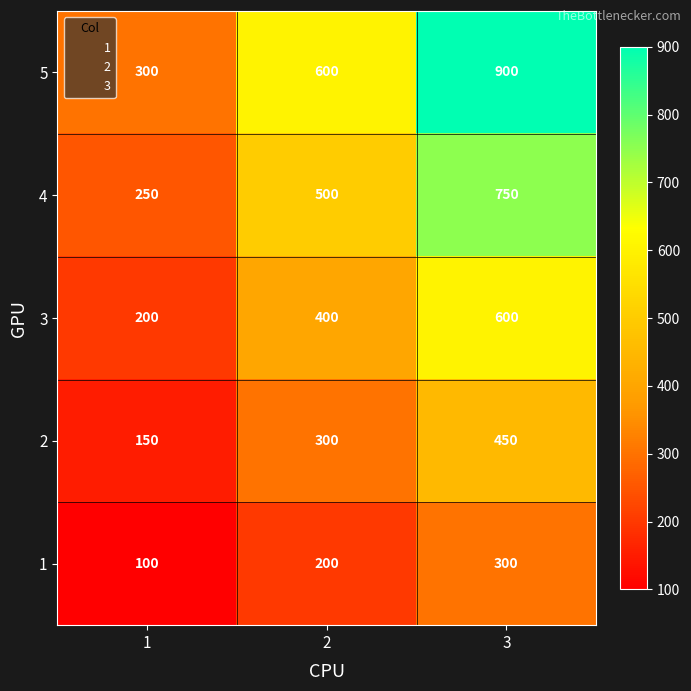

The 4 series shows 247 at 3. True or false?

False